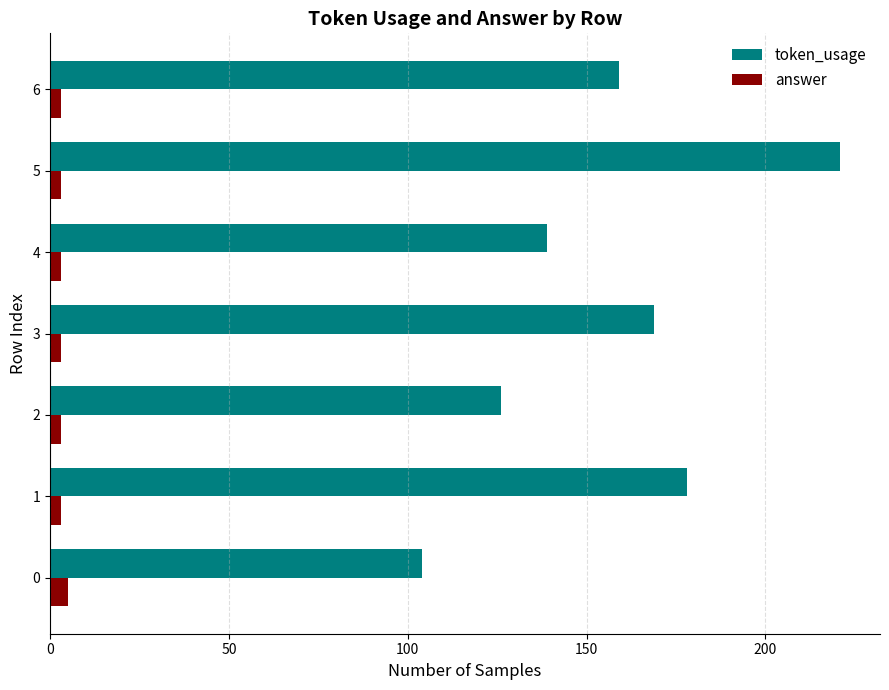

Which series has the largest total across all categories?

token_usage